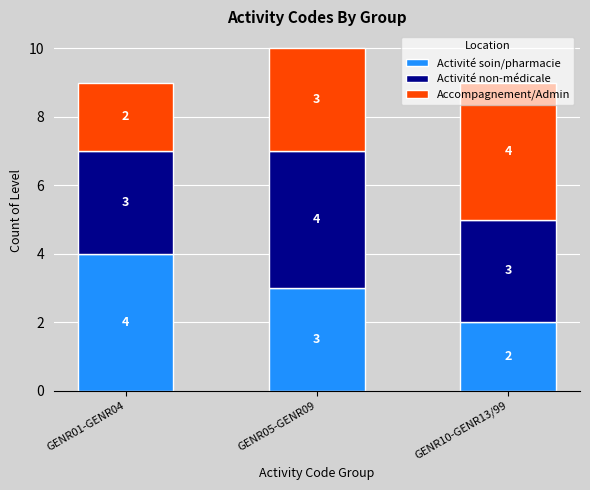

True or false: Activité soin/pharmacie has a value of 2 at GENR10-GENR13/99.

True